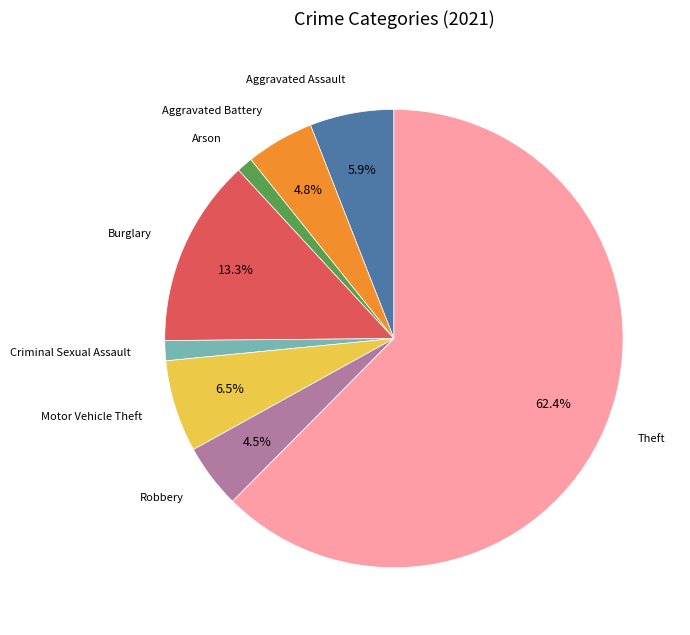

Does any single category account for the majority?

Yes